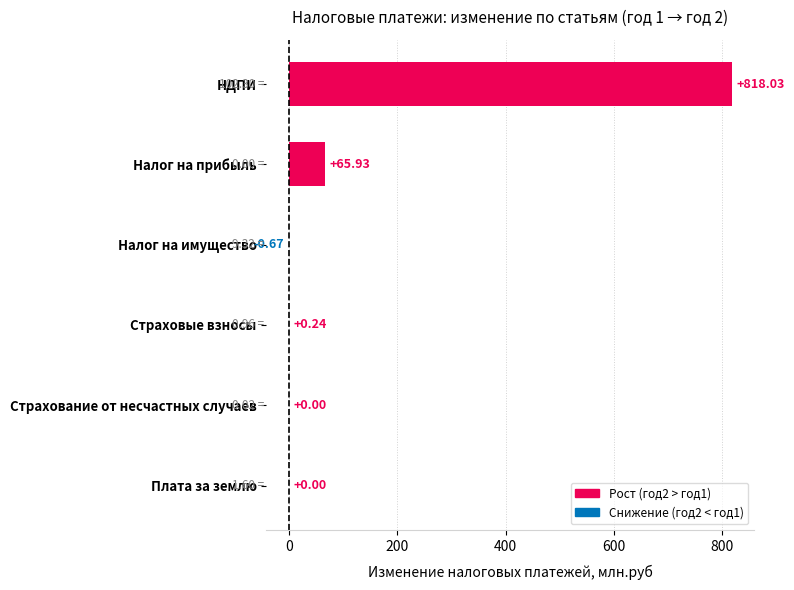

Between НДПИ and Налог на прибыль, which is larger?

НДПИ